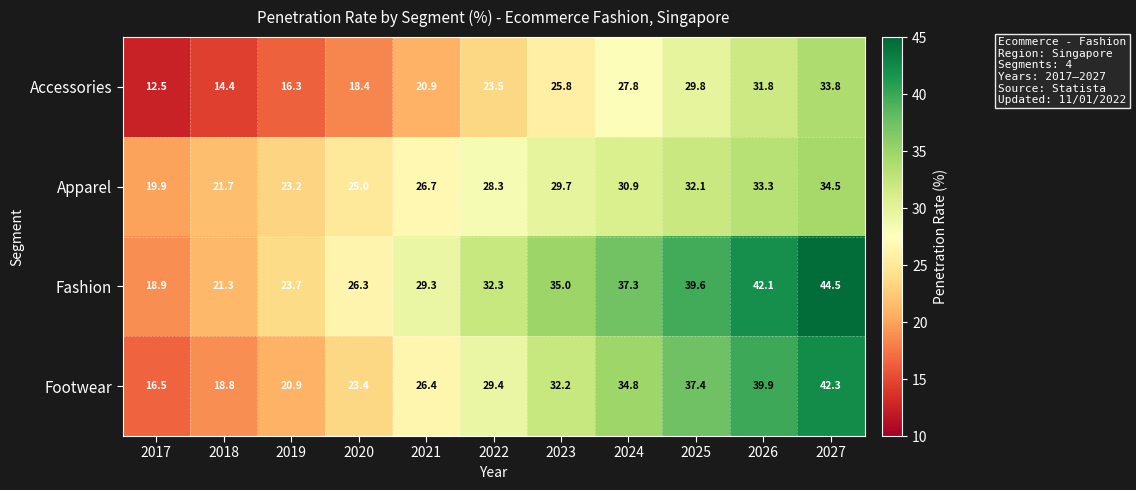

Which series changed the most between 2017 and 2025?

Footwear